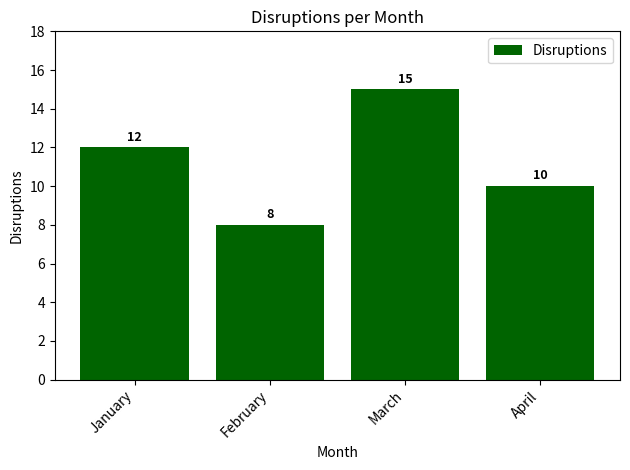

What is the value of the 4th bar from the left?

10